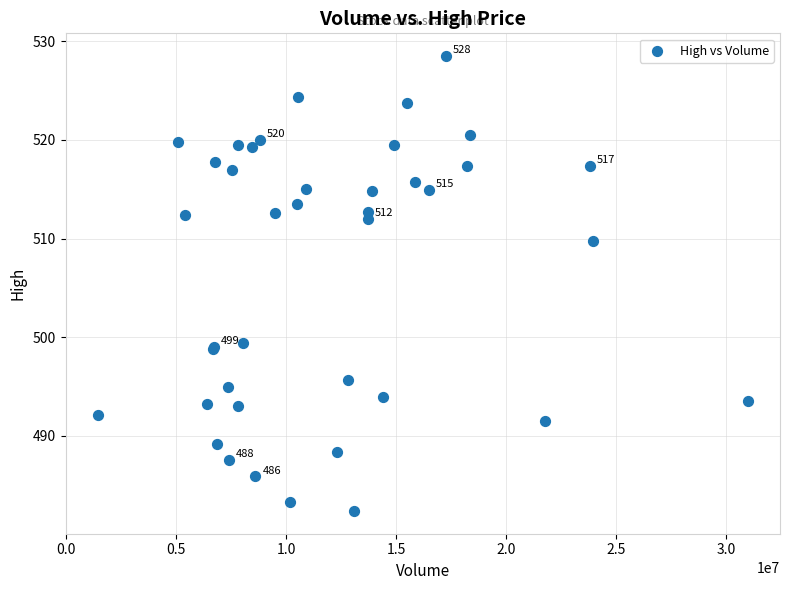

What Y value in the scatter plot is closest to 505?

509.8